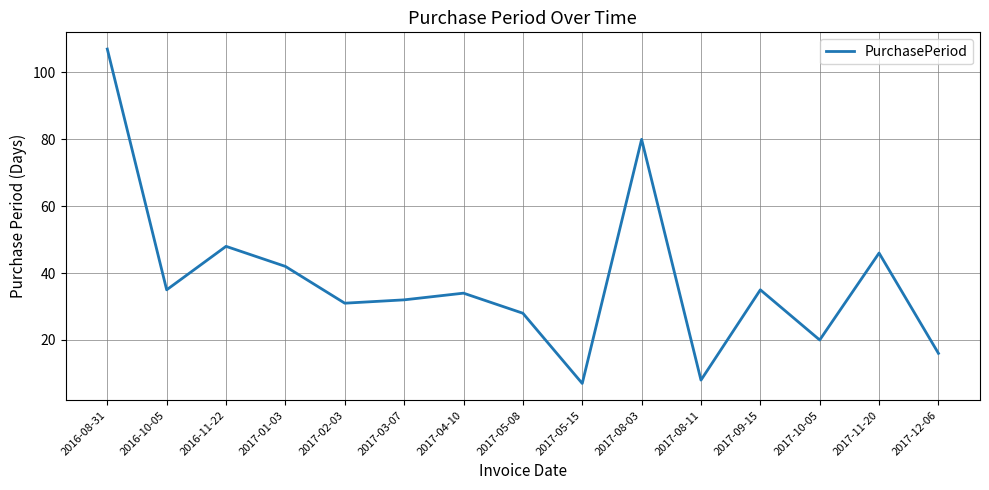

At which category does the chart reach its peak across all series?

2016-08-31